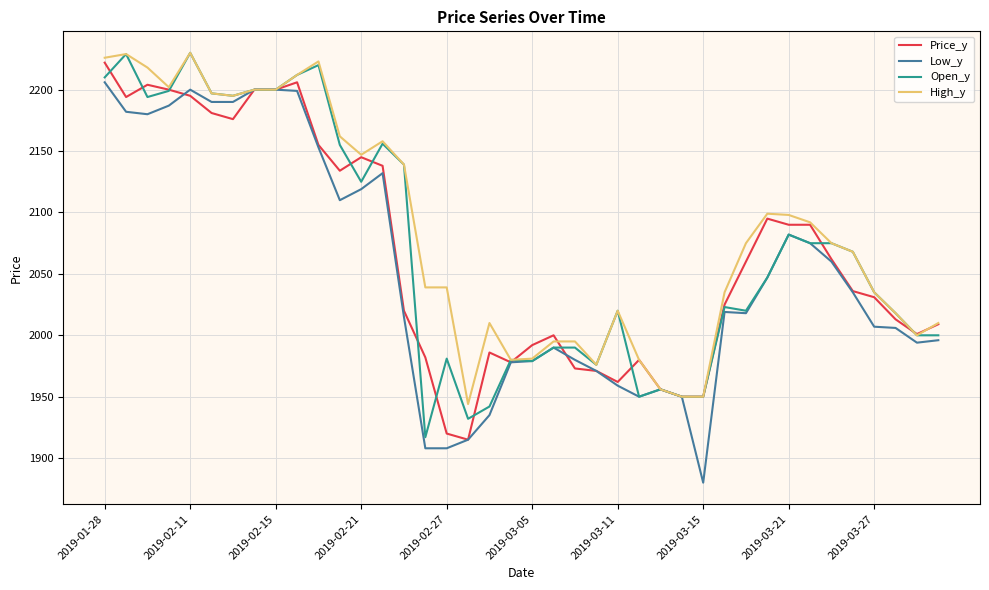

What is the smallest value displayed?

1880